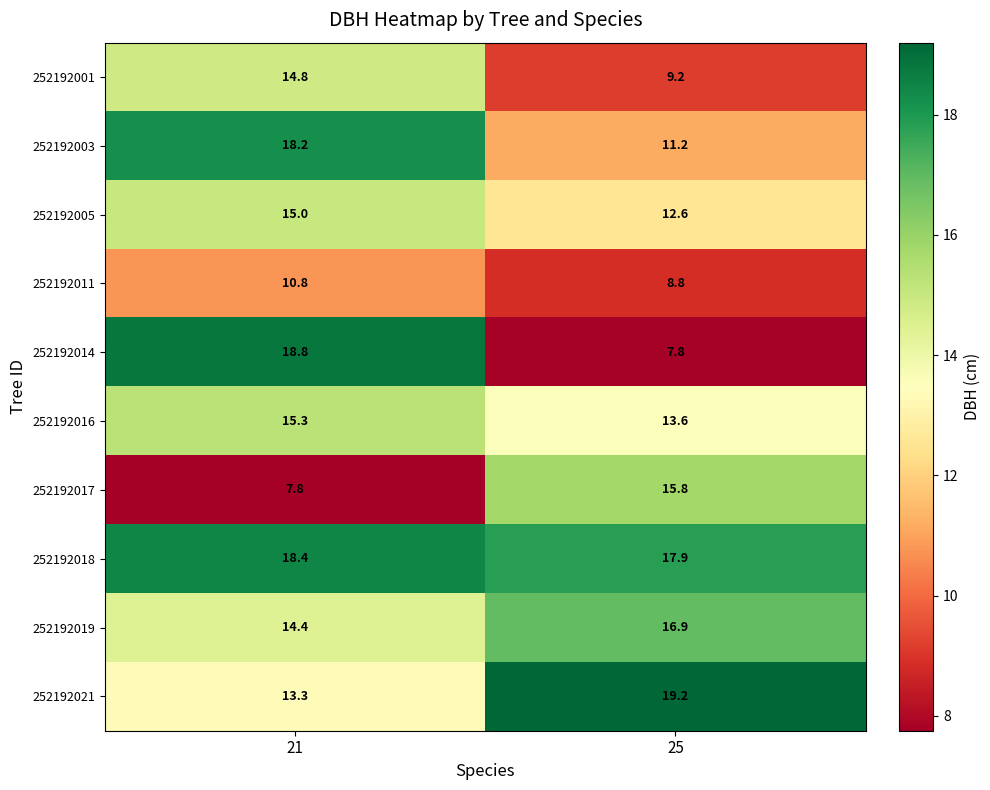

What is the total value across all series at 25?

133.0